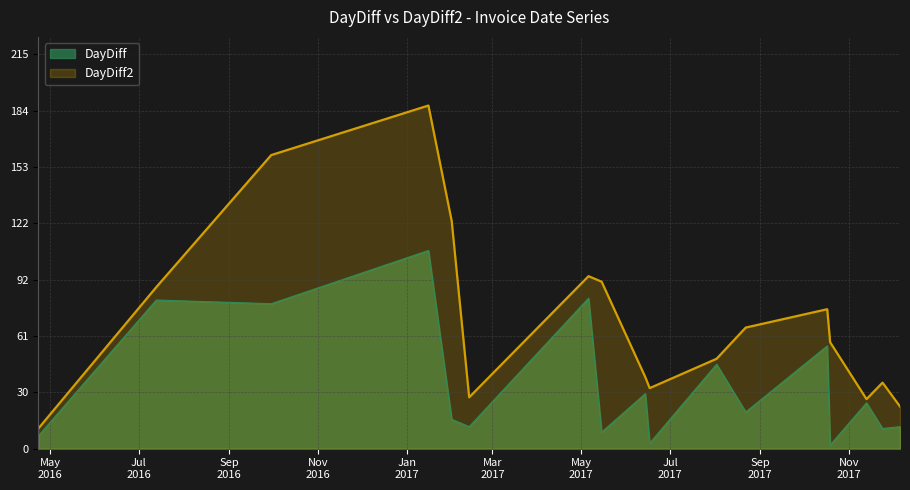

Which series has the largest range (max minus min)?

DayDiff2